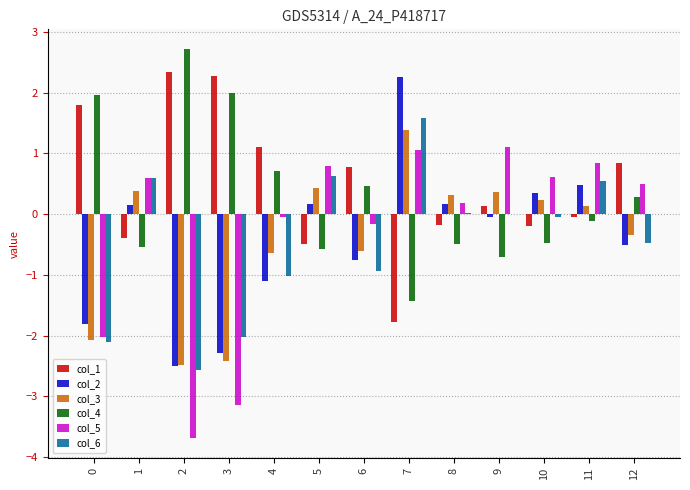

How many data points does each series have?

13